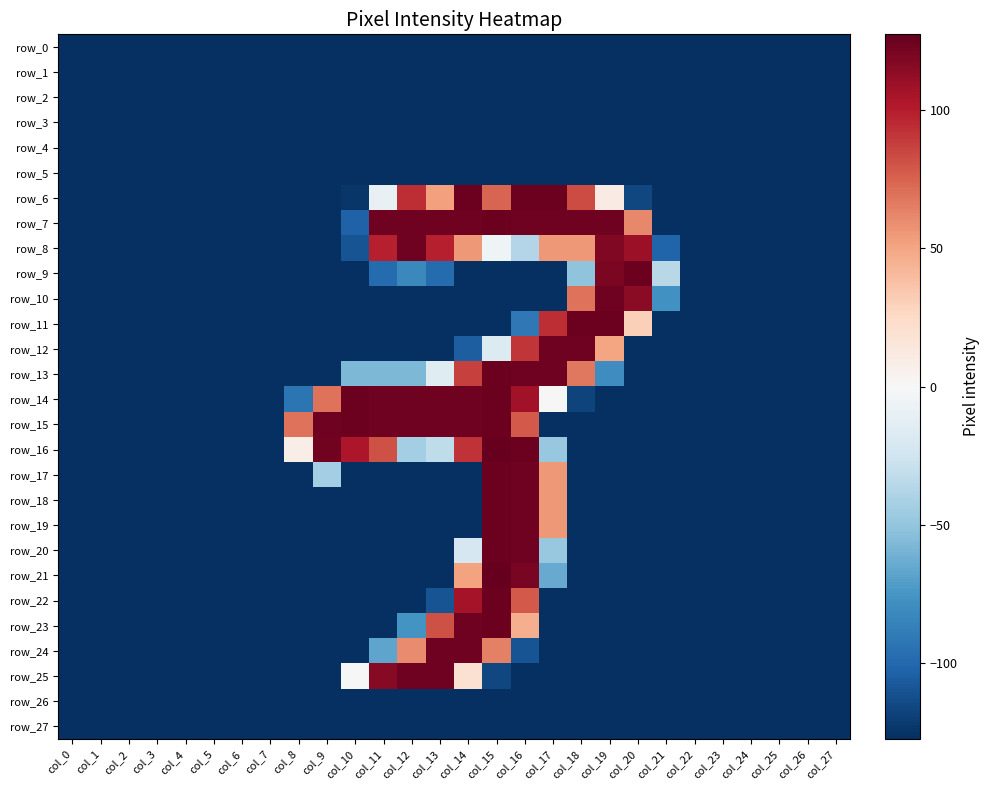

Which series has the widest spread of values?

row_16